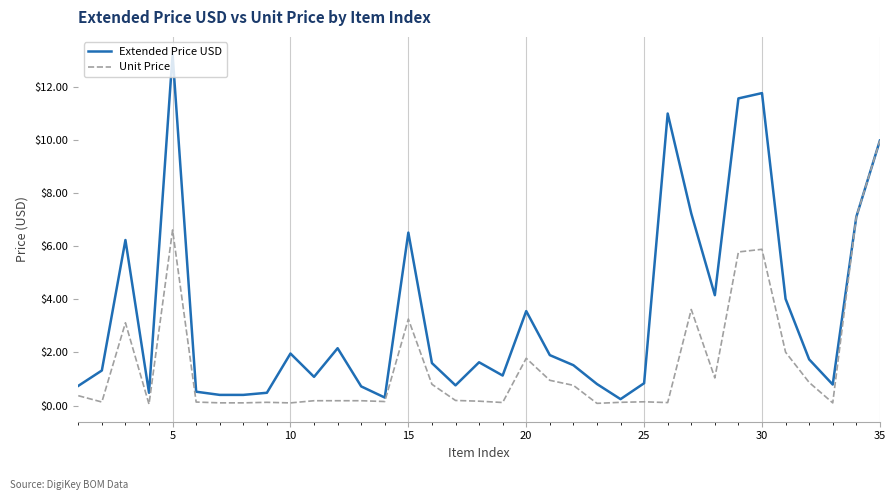

Which series has the largest total across all categories?

Extended Price USD